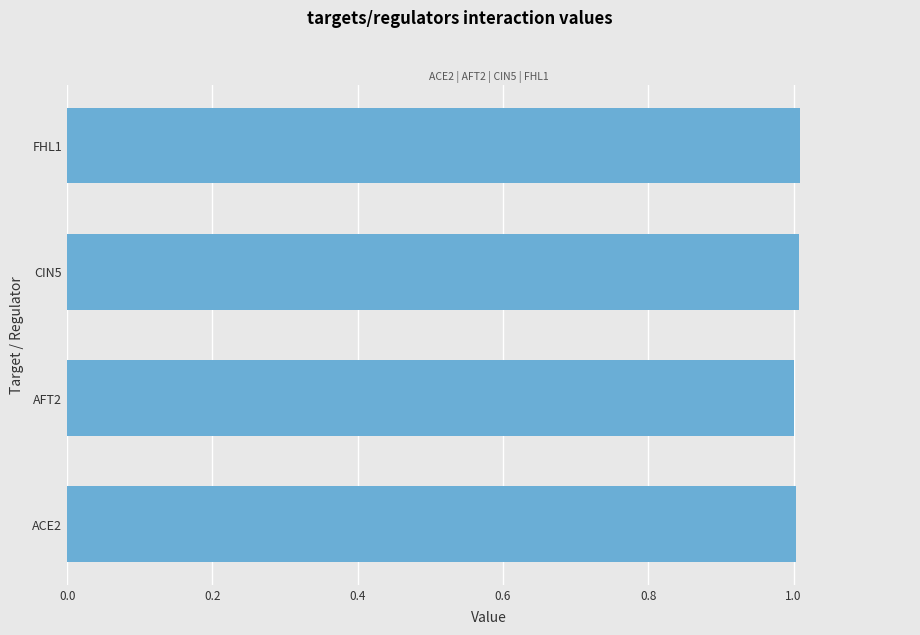

What is the sum of all values?

4.0